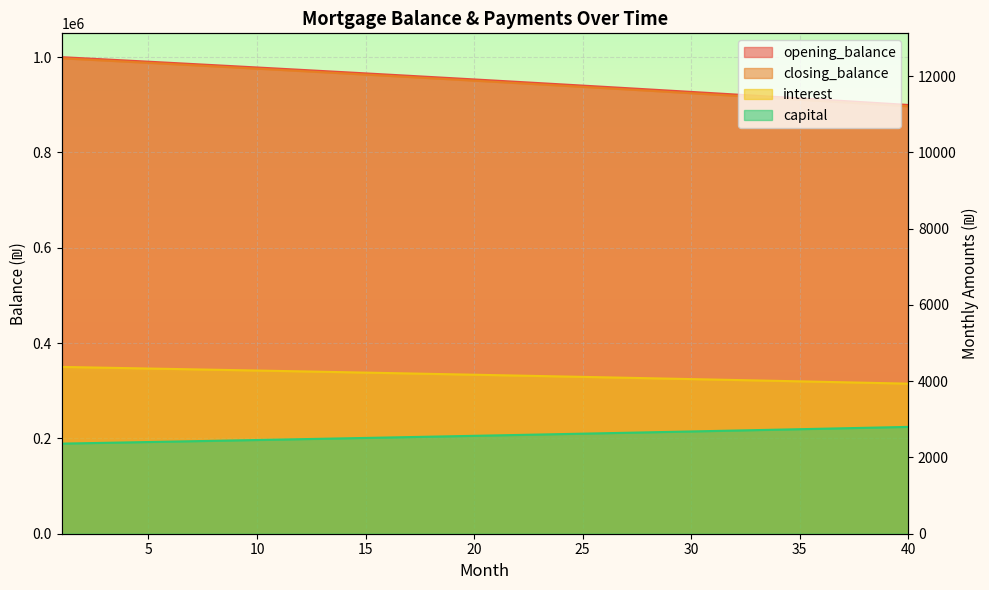

Which has a higher value, 18 or 4?

4